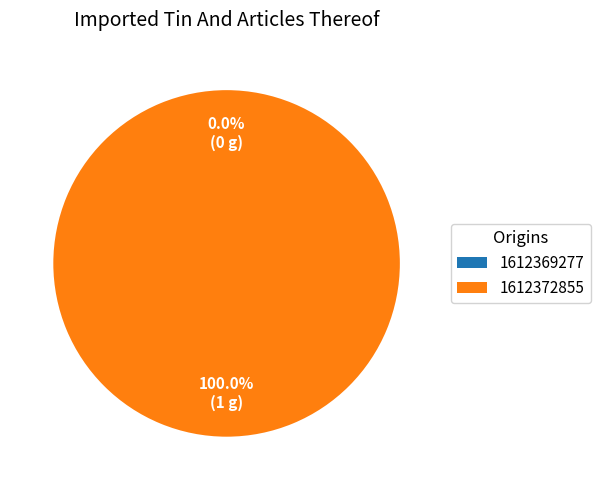

To the nearest percent, what percentage of the pie is 1612372855?

100%